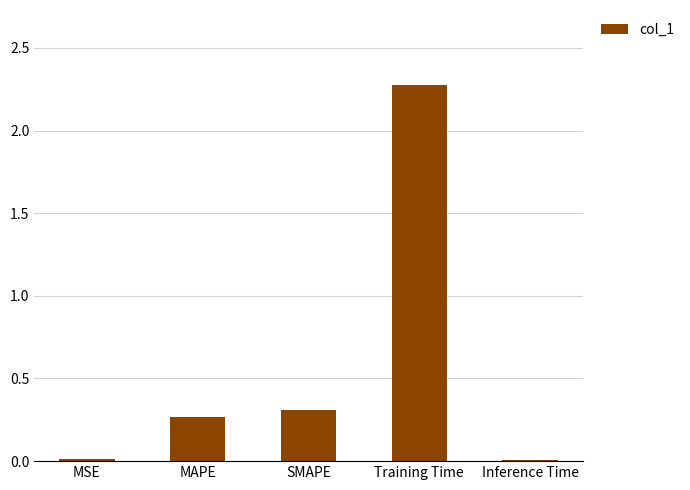

Between SMAPE and Training Time, which is larger?

Training Time